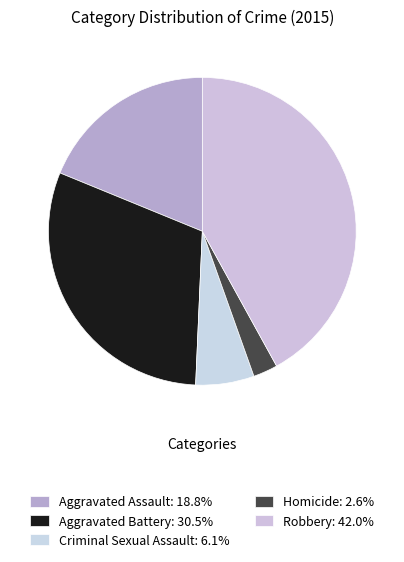

How much of the chart is everything except Homicide?

97.4%